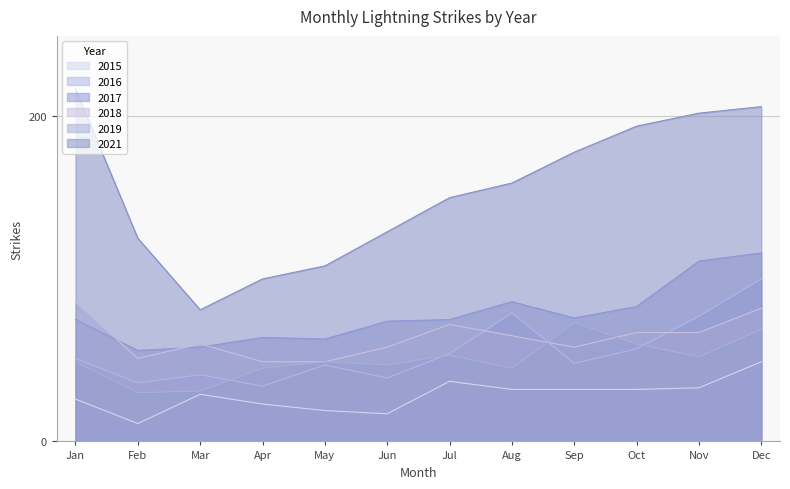

Which category has the highest value across all series?

Jan